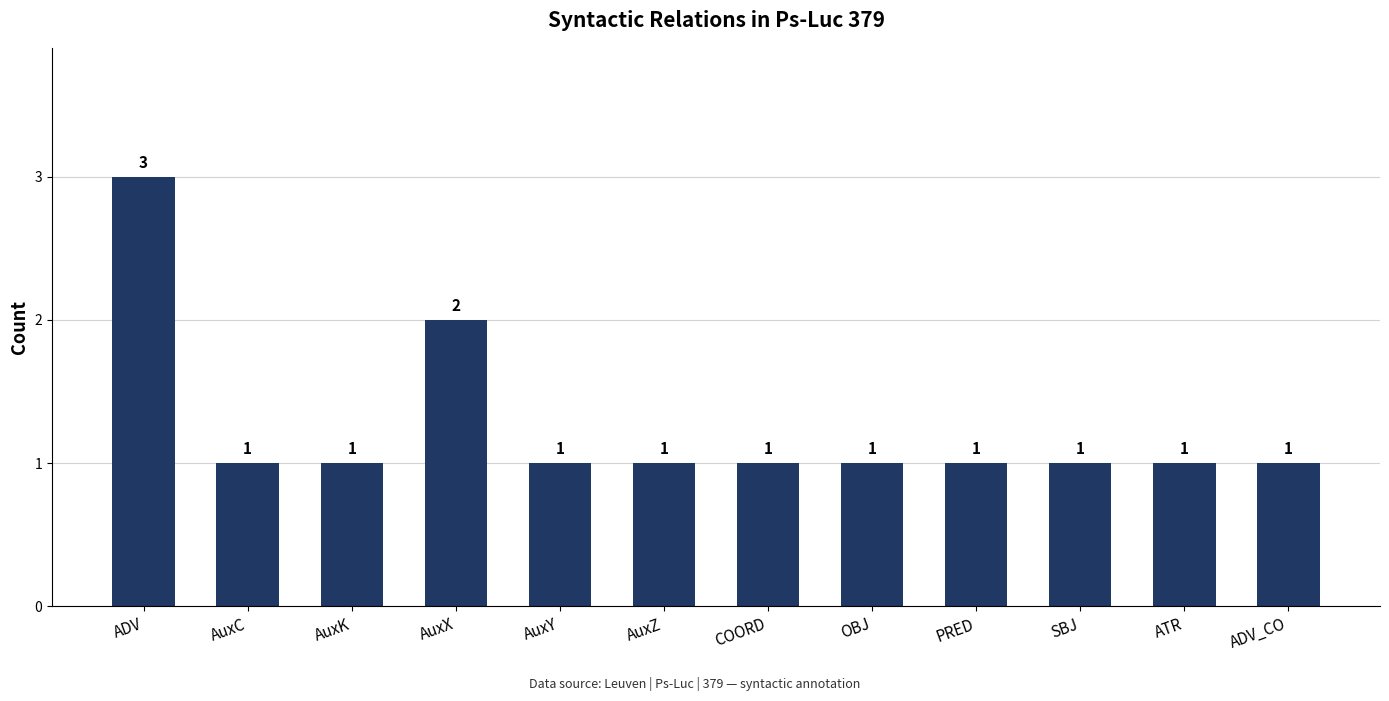

The chart shows a value of 1 at AuxX. True or false?

False